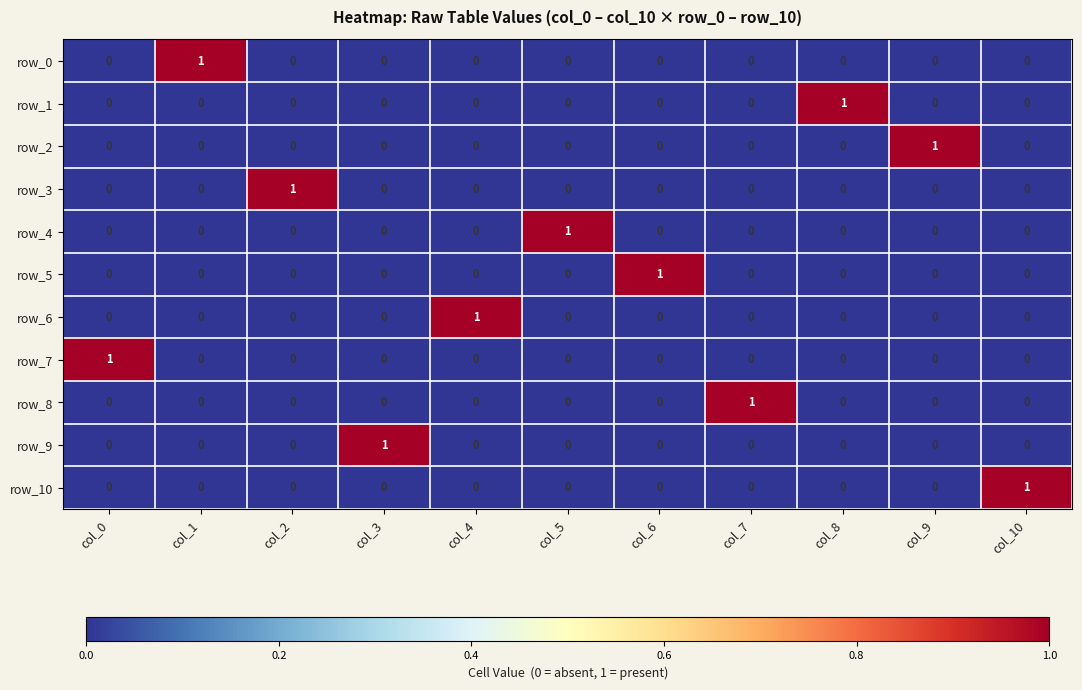

Is it true that row_7 equals 0 at col_4?

True